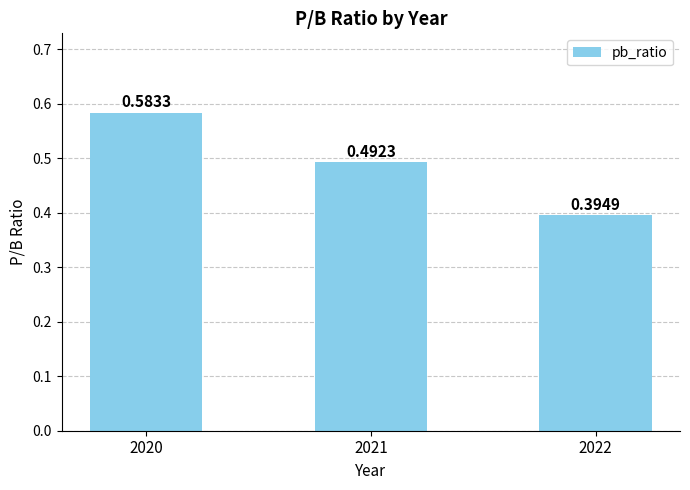

Between 2021 and 2022, which is larger?

2021